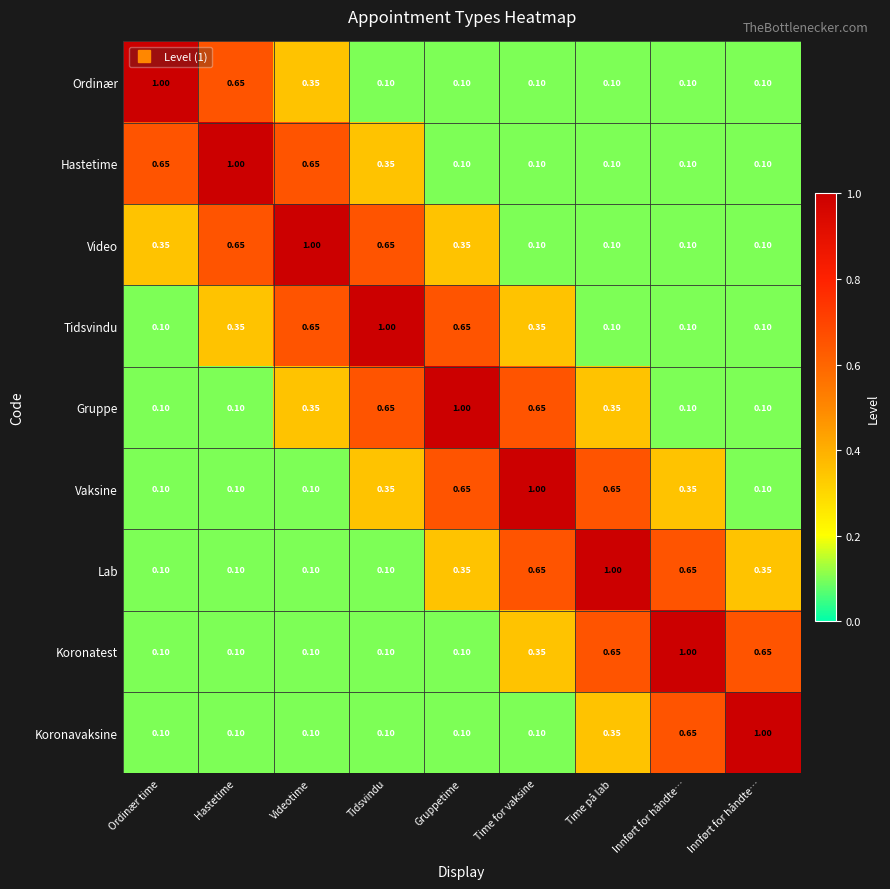

Reading left to right, transcribe all the data shown in this chart.

Ordinær: Ordinær time=1.0	Hastetime=0.7	Videotime=0.3	Tidsvindu=0.1	Gruppetime=0.1	Time for vaksine=0.1	Time på lab=0.1	Innført for håndte…=0.1	Innført for håndte…=0.1
Hastetime: Ordinær time=0.7	Hastetime=1.0	Videotime=0.7	Tidsvindu=0.3	Gruppetime=0.1	Time for vaksine=0.1	Time på lab=0.1	Innført for håndte…=0.1	Innført for håndte…=0.1
Video: Ordinær time=0.3	Hastetime=0.7	Videotime=1.0	Tidsvindu=0.7	Gruppetime=0.3	Time for vaksine=0.1	Time på lab=0.1	Innført for håndte…=0.1	Innført for håndte…=0.1
Tidsvindu: Ordinær time=0.1	Hastetime=0.3	Videotime=0.7	Tidsvindu=1.0	Gruppetime=0.7	Time for vaksine=0.3	Time på lab=0.1	Innført for håndte…=0.1	Innført for håndte…=0.1
Gruppe: Ordinær time=0.1	Hastetime=0.1	Videotime=0.3	Tidsvindu=0.7	Gruppetime=1.0	Time for vaksine=0.7	Time på lab=0.3	Innført for håndte…=0.1	Innført for håndte…=0.1
Vaksine: Ordinær time=0.1	Hastetime=0.1	Videotime=0.1	Tidsvindu=0.3	Gruppetime=0.7	Time for vaksine=1.0	Time på lab=0.7	Innført for håndte…=0.3	Innført for håndte…=0.1
Lab: Ordinær time=0.1	Hastetime=0.1	Videotime=0.1	Tidsvindu=0.1	Gruppetime=0.3	Time for vaksine=0.7	Time på lab=1.0	Innført for håndte…=0.7	Innført for håndte…=0.3
Koronatest: Ordinær time=0.1	Hastetime=0.1	Videotime=0.1	Tidsvindu=0.1	Gruppetime=0.1	Time for vaksine=0.3	Time på lab=0.7	Innført for håndte…=1.0	Innført for håndte…=0.7
Koronavaksine: Ordinær time=0.1	Hastetime=0.1	Videotime=0.1	Tidsvindu=0.1	Gruppetime=0.1	Time for vaksine=0.1	Time på lab=0.3	Innført for håndte…=0.7	Innført for håndte…=1.0